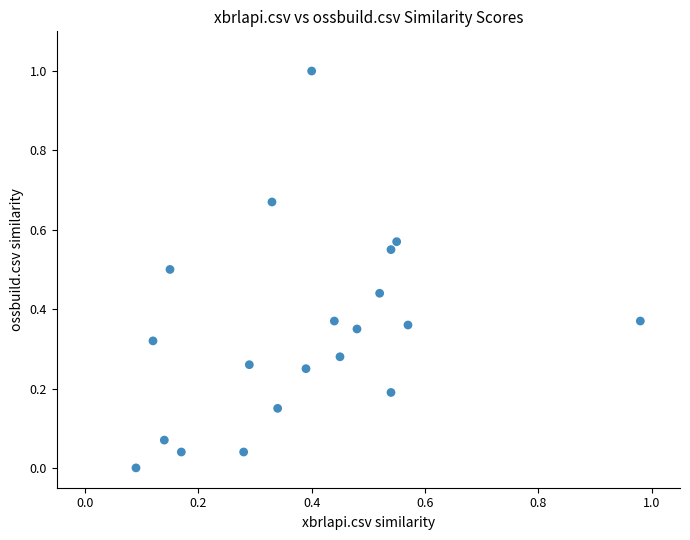

What is the range of X values (max minus min)?

0.9